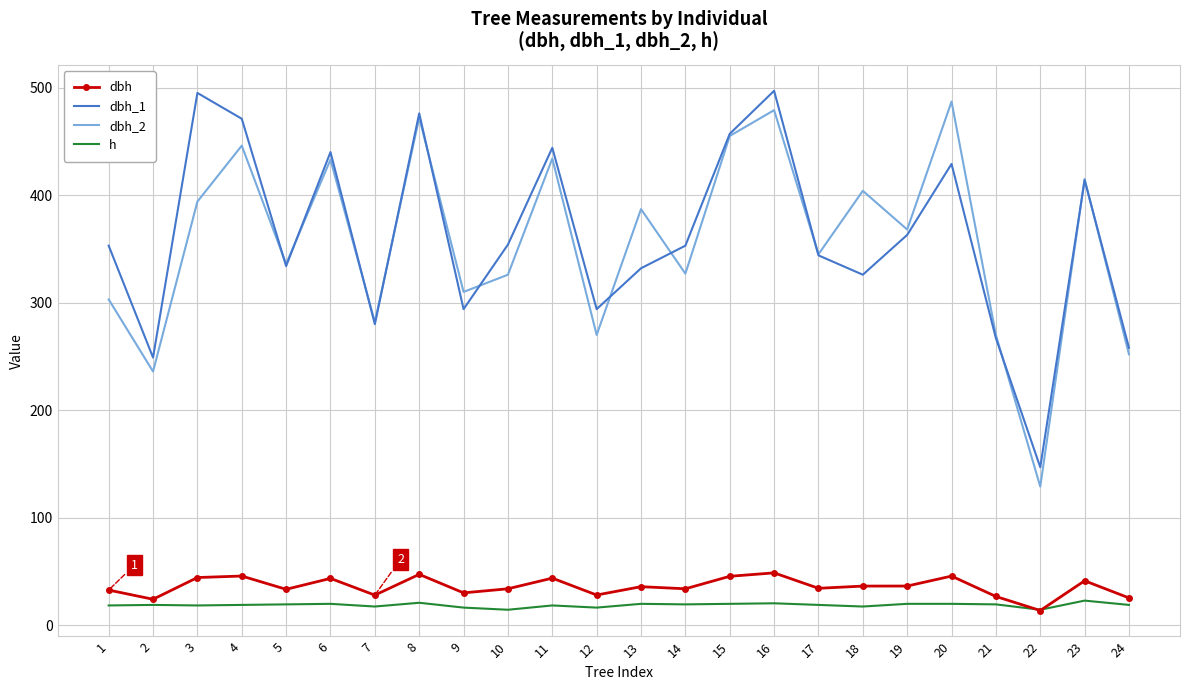

How many values in the dbh series exceed 35?

12